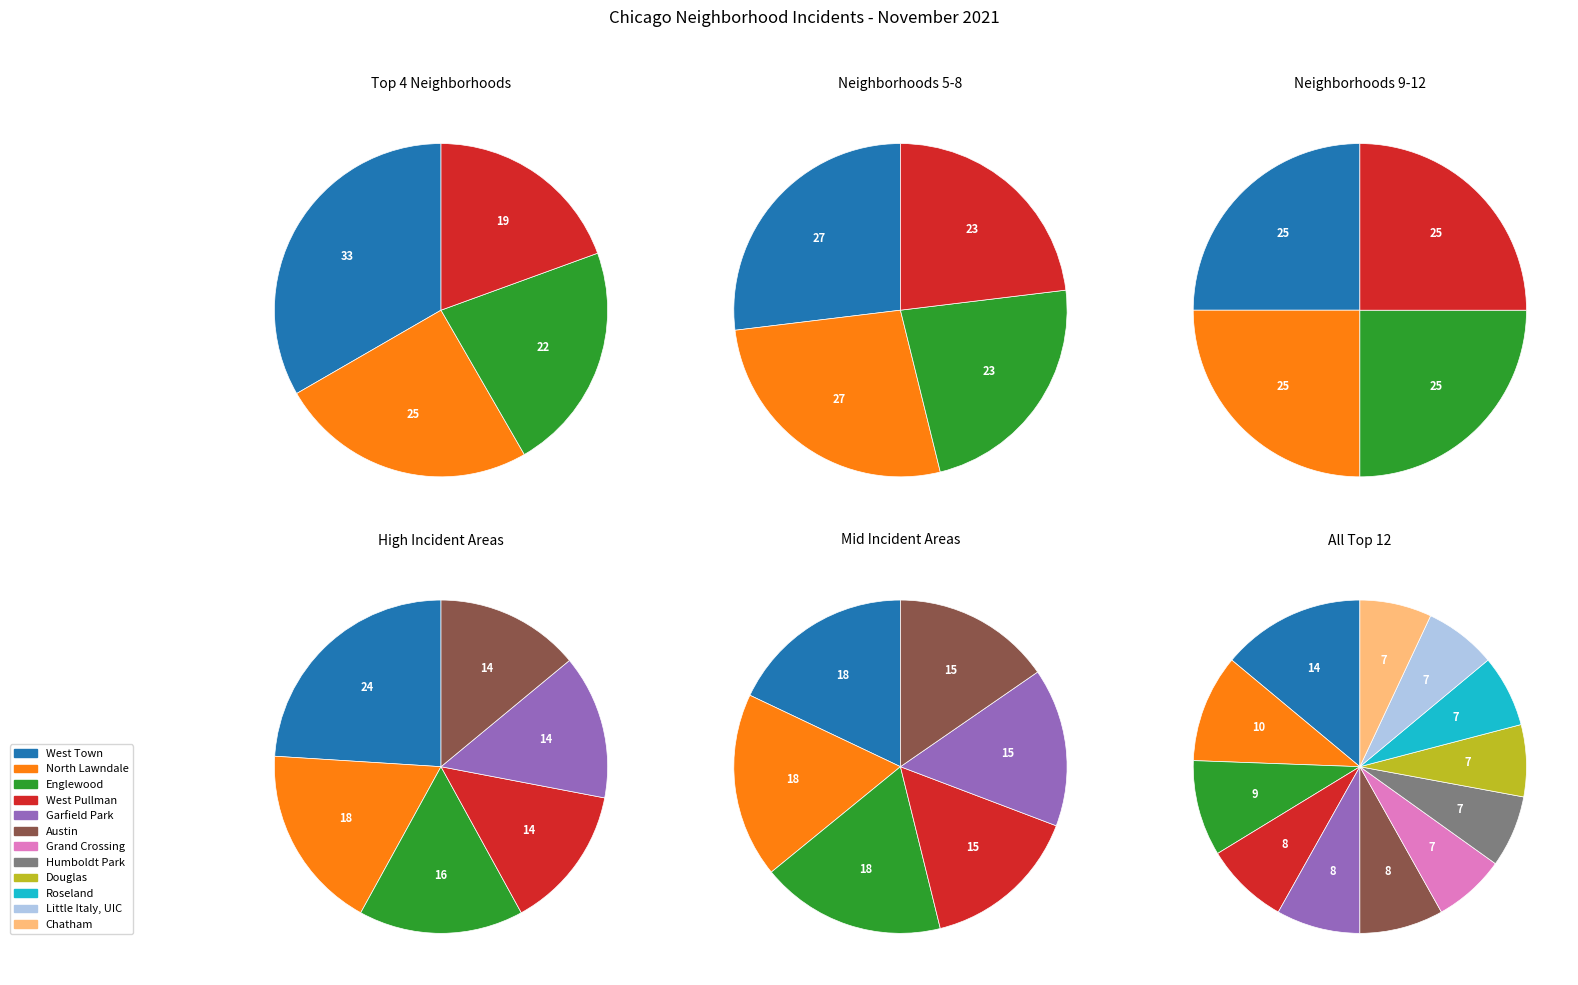

Is there any slice that represents more than half of the pie?

No